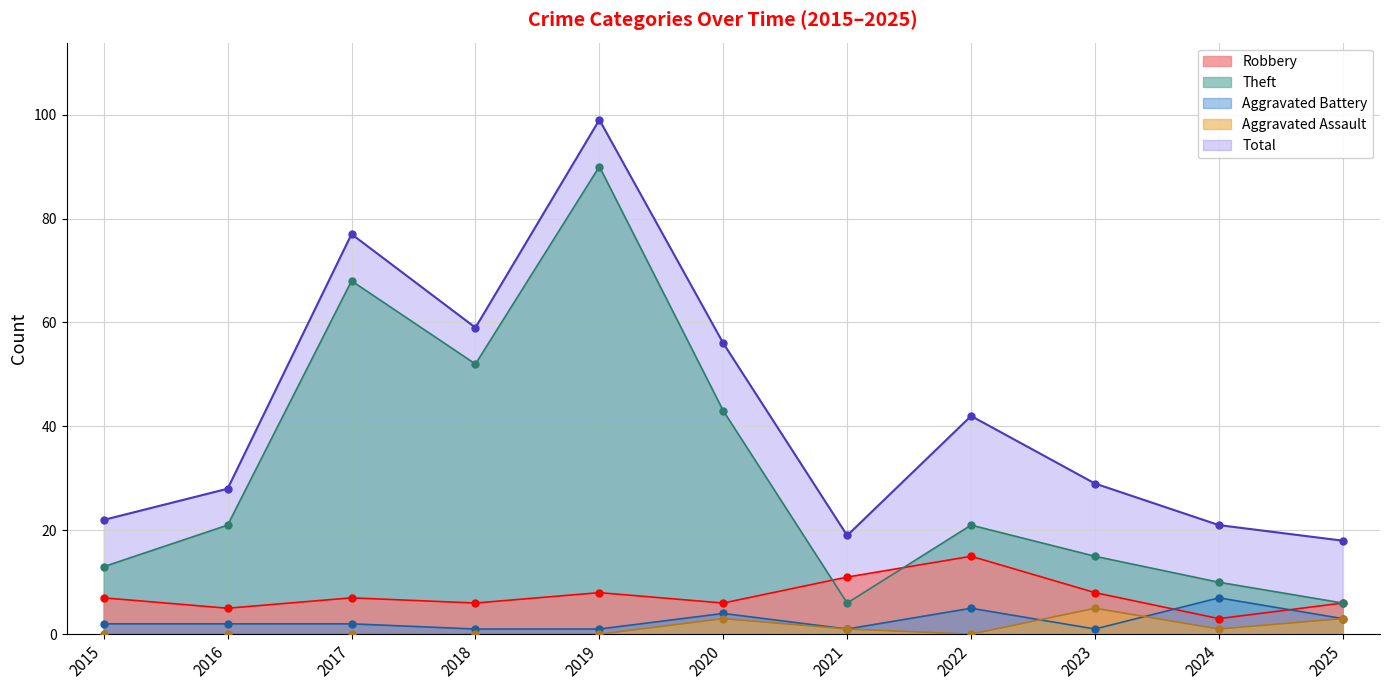

What is the difference between the maximum and minimum values in the Theft series?

84